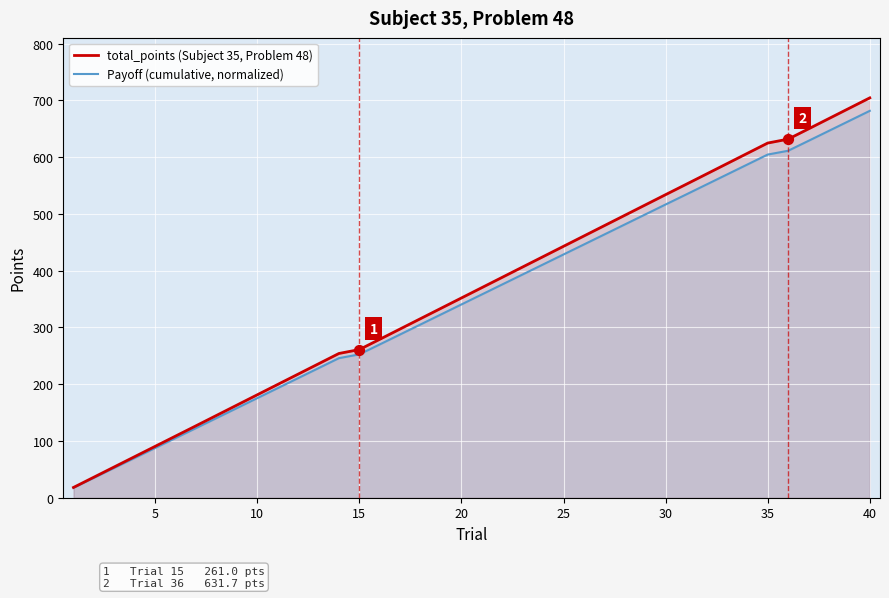

Which series contains the highest Y value?

total_points (Subject 35, Problem 48)